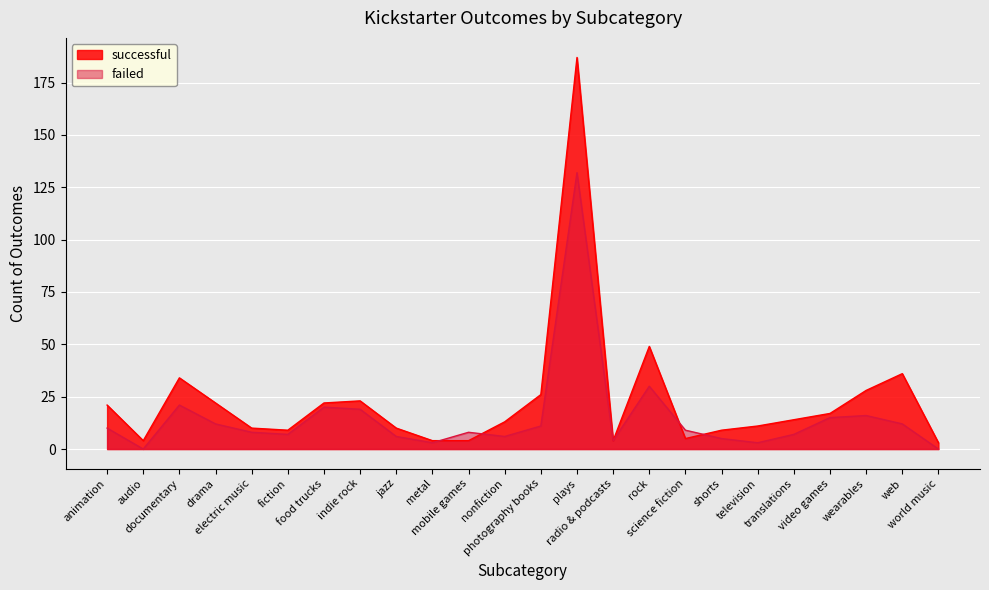

How many lines are shown in the chart?

2